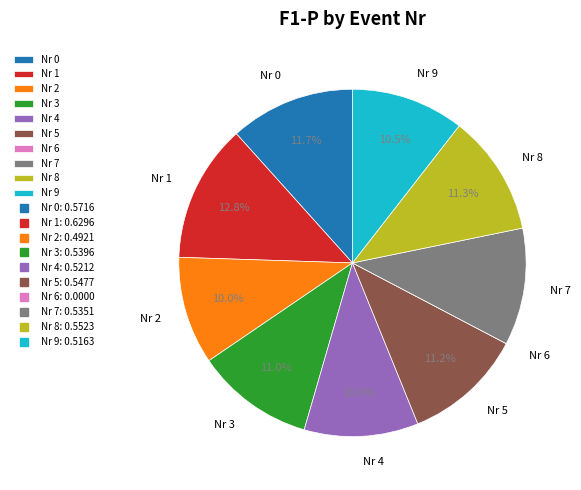

Which category has the biggest portion of the pie?

Nr 1